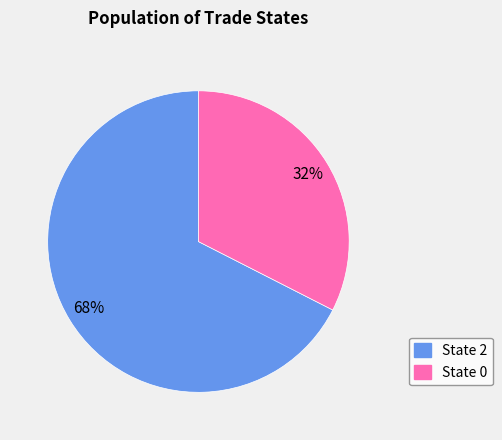

Is there any slice that represents more than half of the pie?

Yes